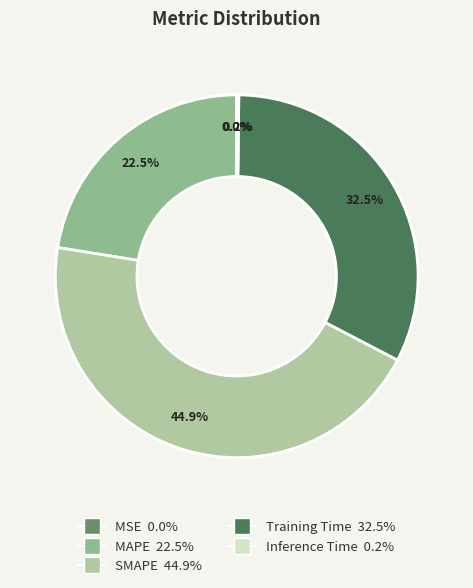

What is the smallest slice in the pie chart?

MSE